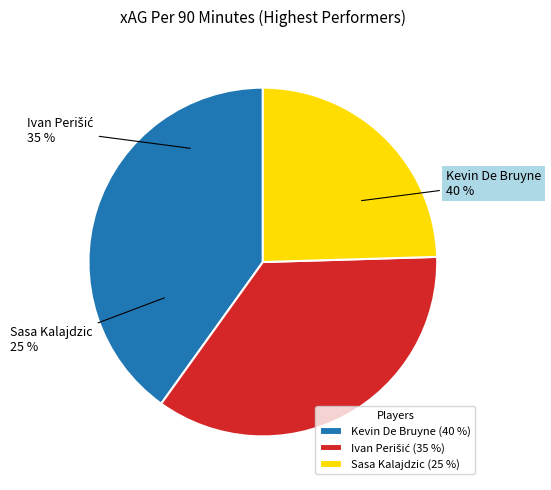

Which category has the biggest portion of the pie?

Kevin De Bruyne